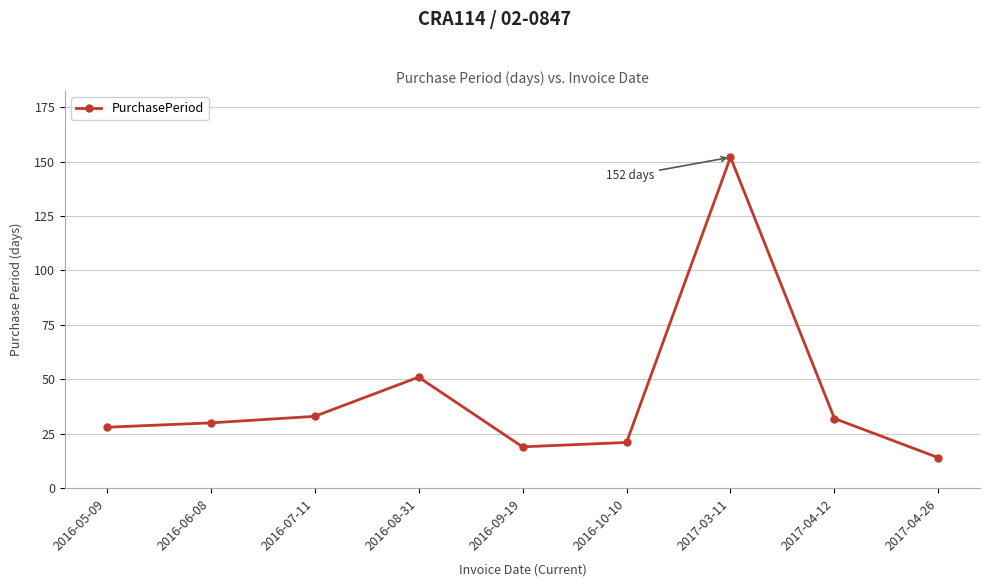

What is the average value?

42